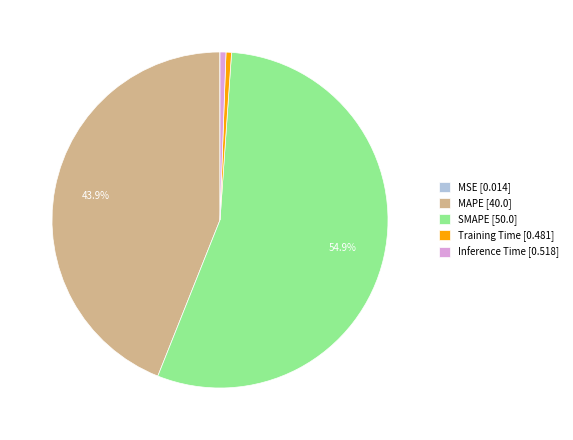

Combined, do Inference Time [0.518] and SMAPE [50.0] account for over 50%?

Yes